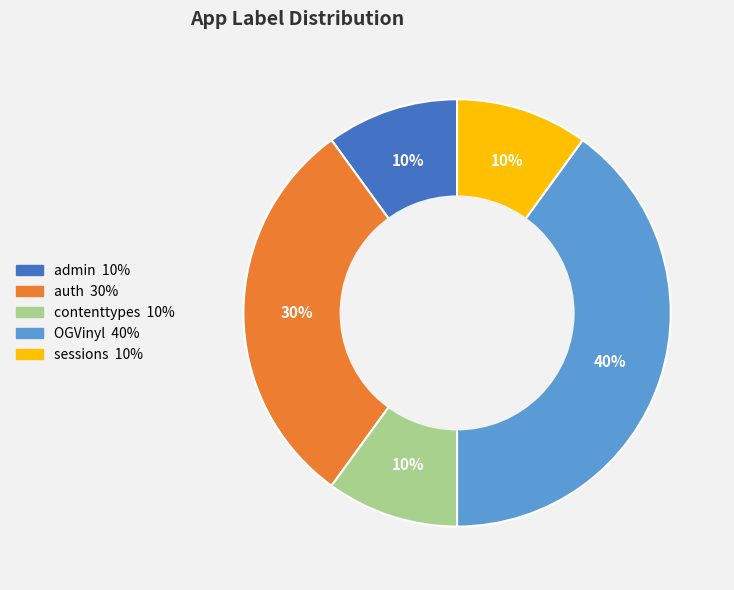

What percentage is the contenttypes slice, to the nearest percent?

10%